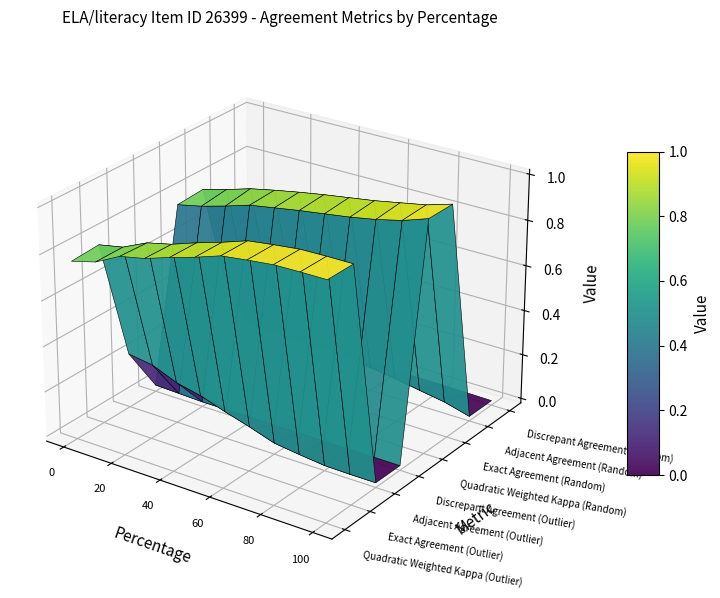

Is it true that Quadratic Weighted Kappa (Outlier) equals 1.5 at 30?

False